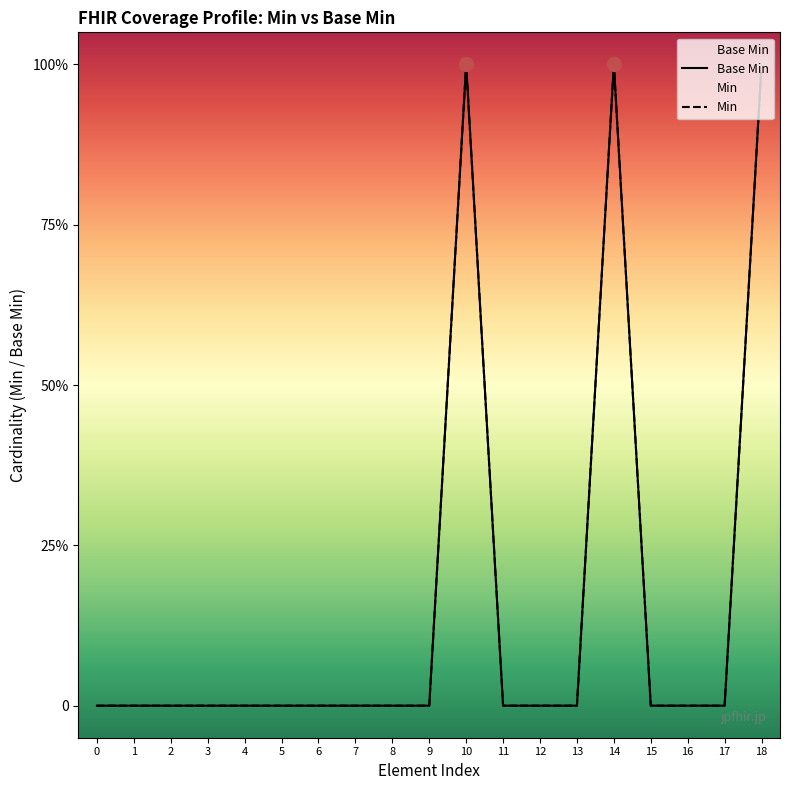

What is the difference between the maximum and minimum values in the Base Min series?

1